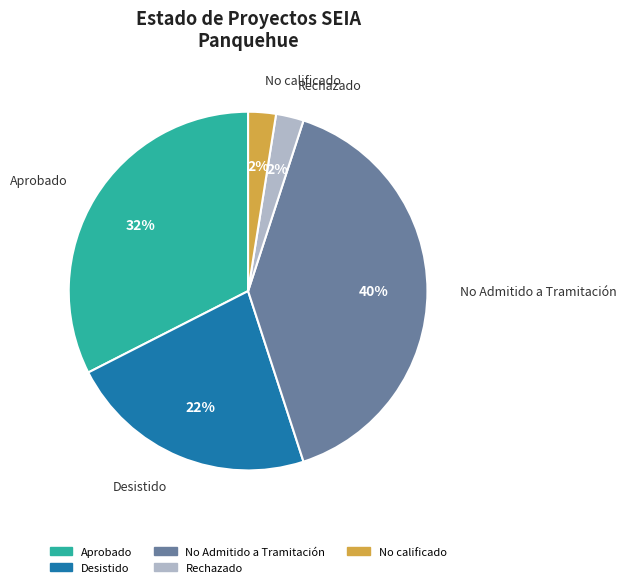

To the nearest percent, what is the average slice percentage?

20%